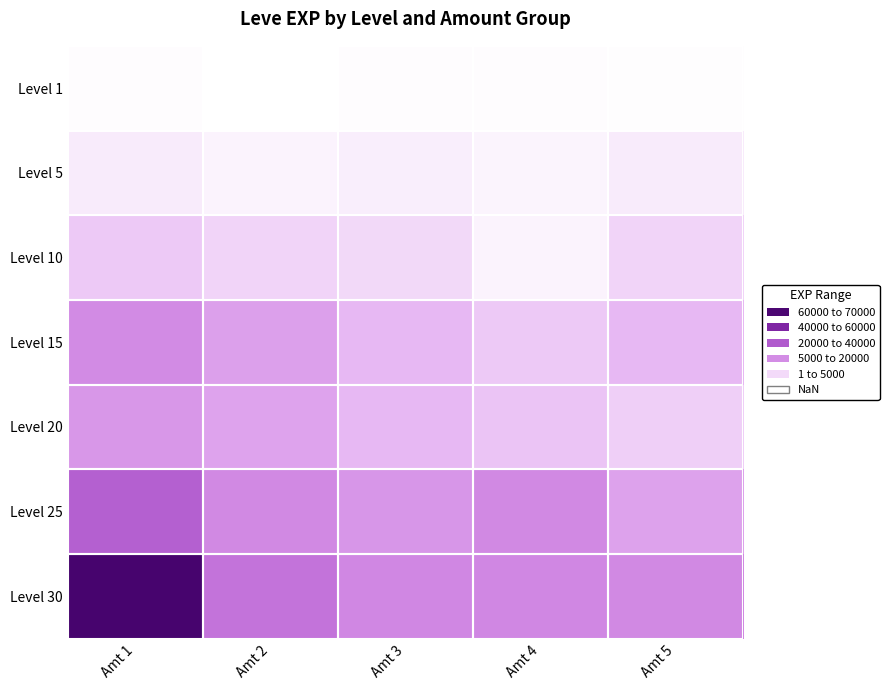

Reading right to left, extract all data points from this chart.

Level 1: Amt 5=450	Amt 4=630	Amt 3=720	Amt 2=1	Amt 1=630
Level 5: Amt 5=3600	Amt 4=1980	Amt 3=3040	Amt 2=2230	Amt 1=3600
Level 10: Amt 5=7880	Amt 4=2230	Amt 3=6880	Amt 2=7880	Amt 1=9990
Level 15: Amt 5=13040	Amt 4=10100	Amt 3=13040	Amt 2=18910	Amt 1=24790
Level 20: Amt 5=8990	Amt 4=10710	Amt 3=12960	Amt 2=18290	Amt 1=21600
Level 25: Amt 5=18490	Amt 4=25250	Amt 3=21830	Amt 2=25250	Amt 1=36390
Level 30: Amt 5=25250	Amt 4=25900	Amt 3=25900	Amt 2=31330	Amt 1=67730